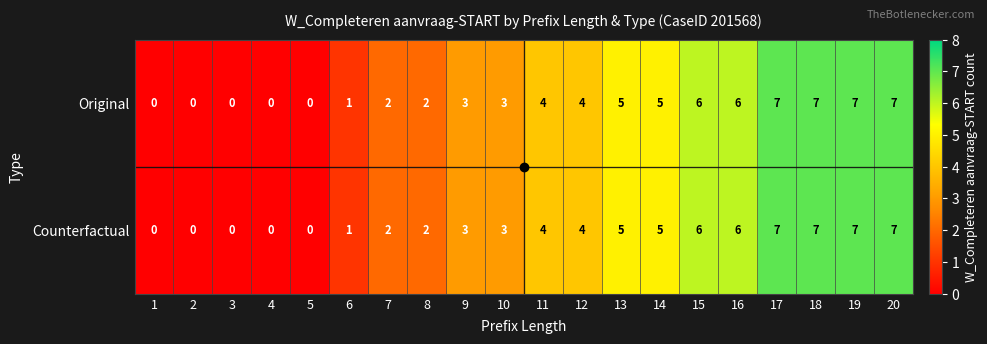

How many distinct data groups are displayed?

2